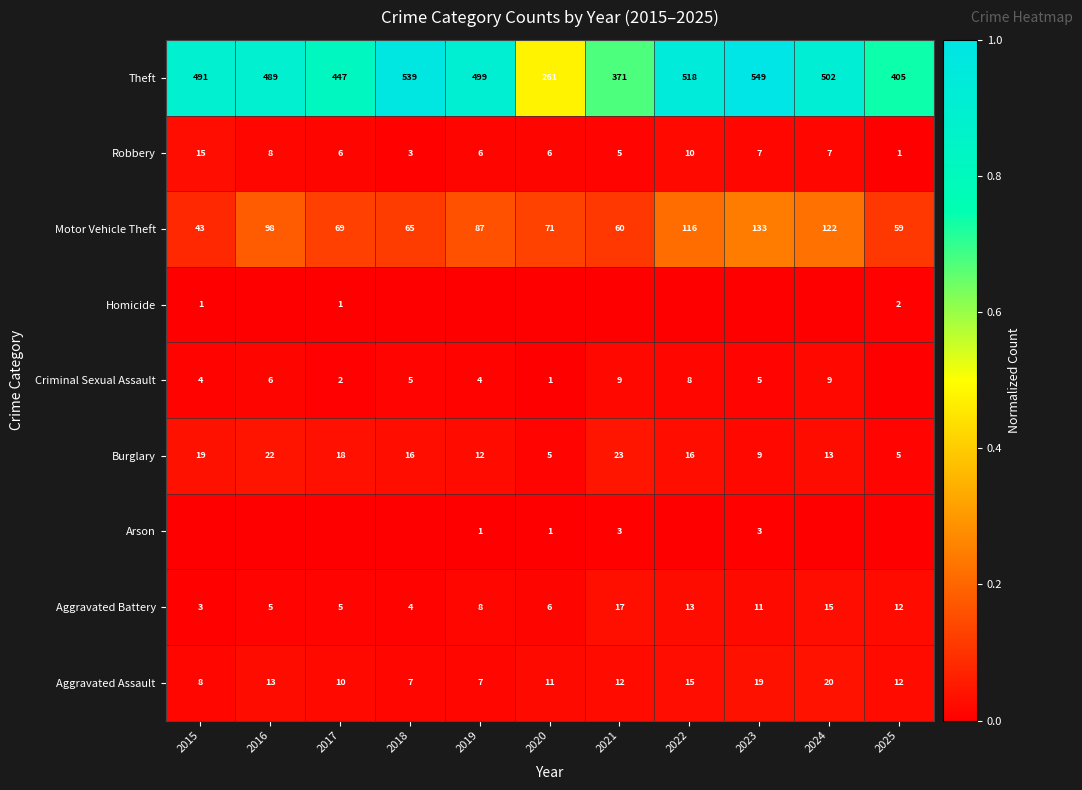

At which label does Robbery reach its peak?

2015